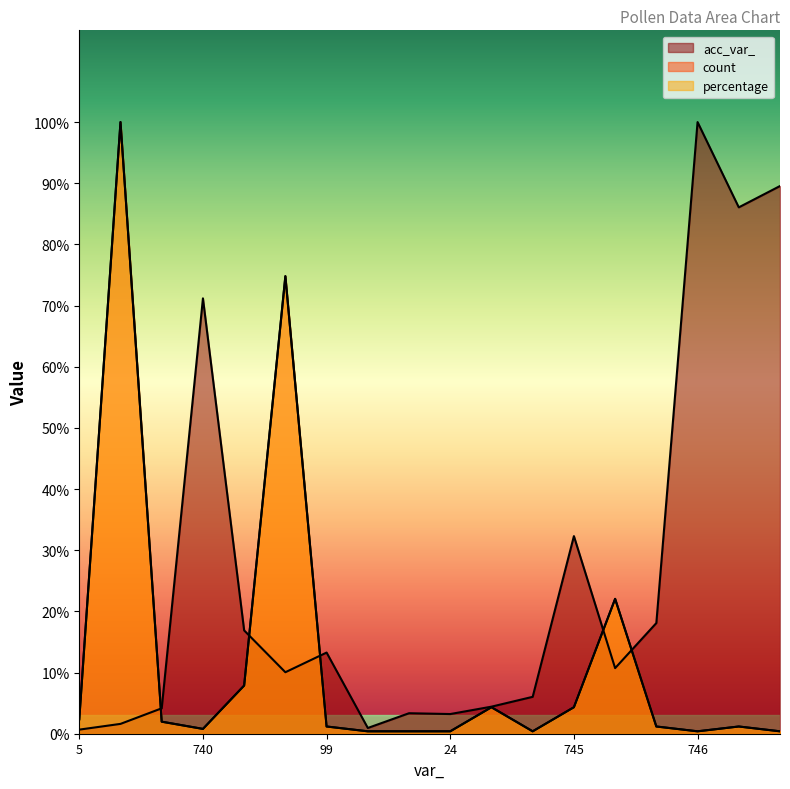

What is the value of the percentage point at the 16th from the left?

0.4